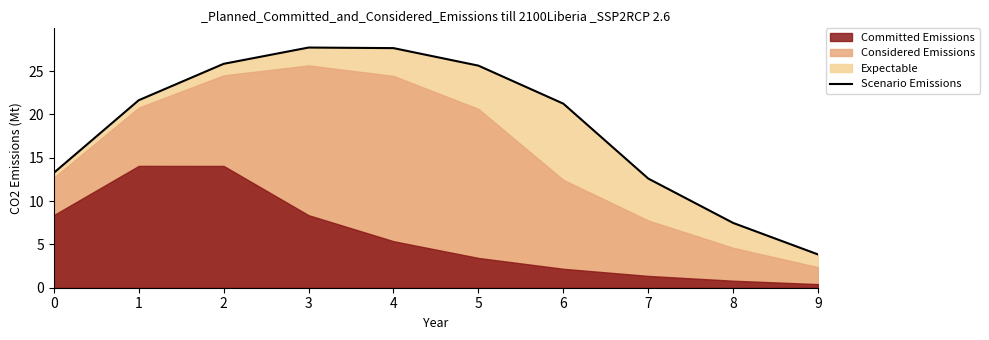

The value of Scenario Emissions at 2 is 25.8. True or false?

True